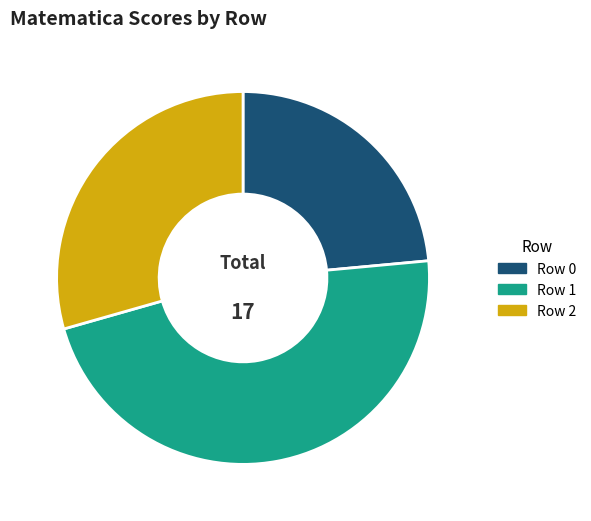

What is the ratio of the value at Row 1 to the value at Row 0?

2.0